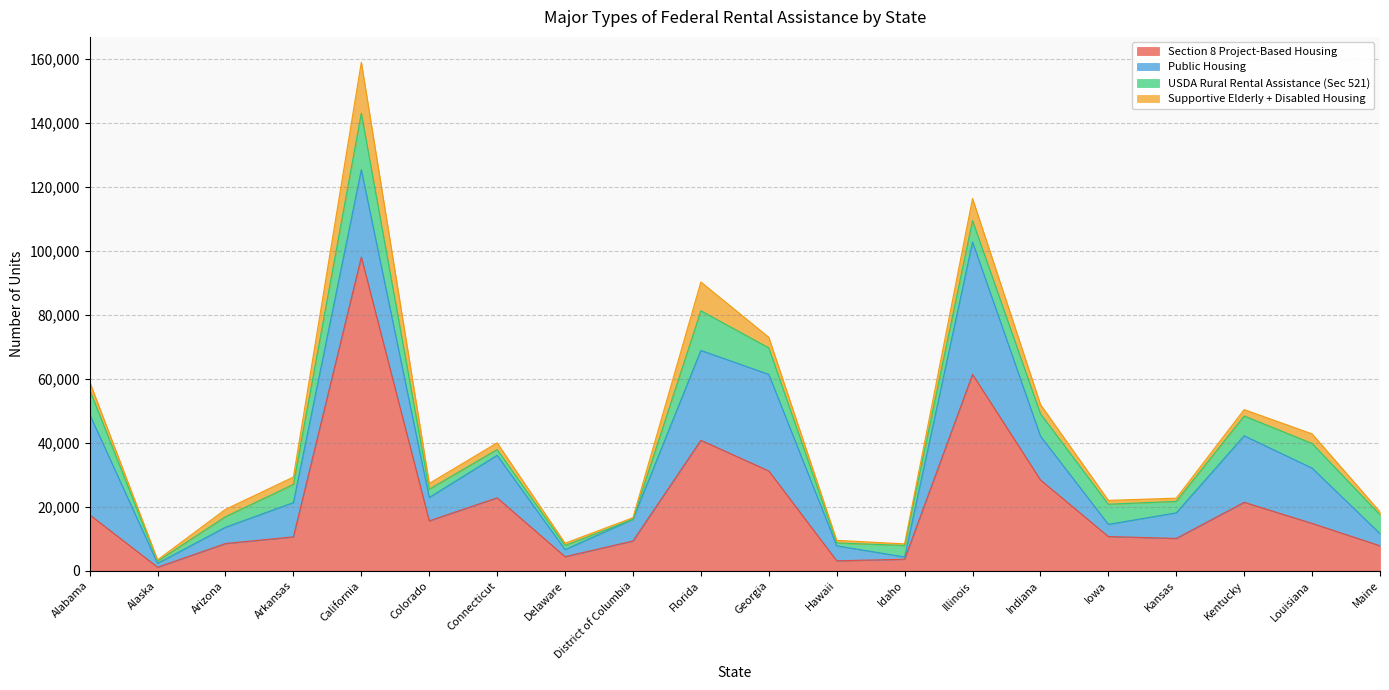

What position from the left is Maine?

20